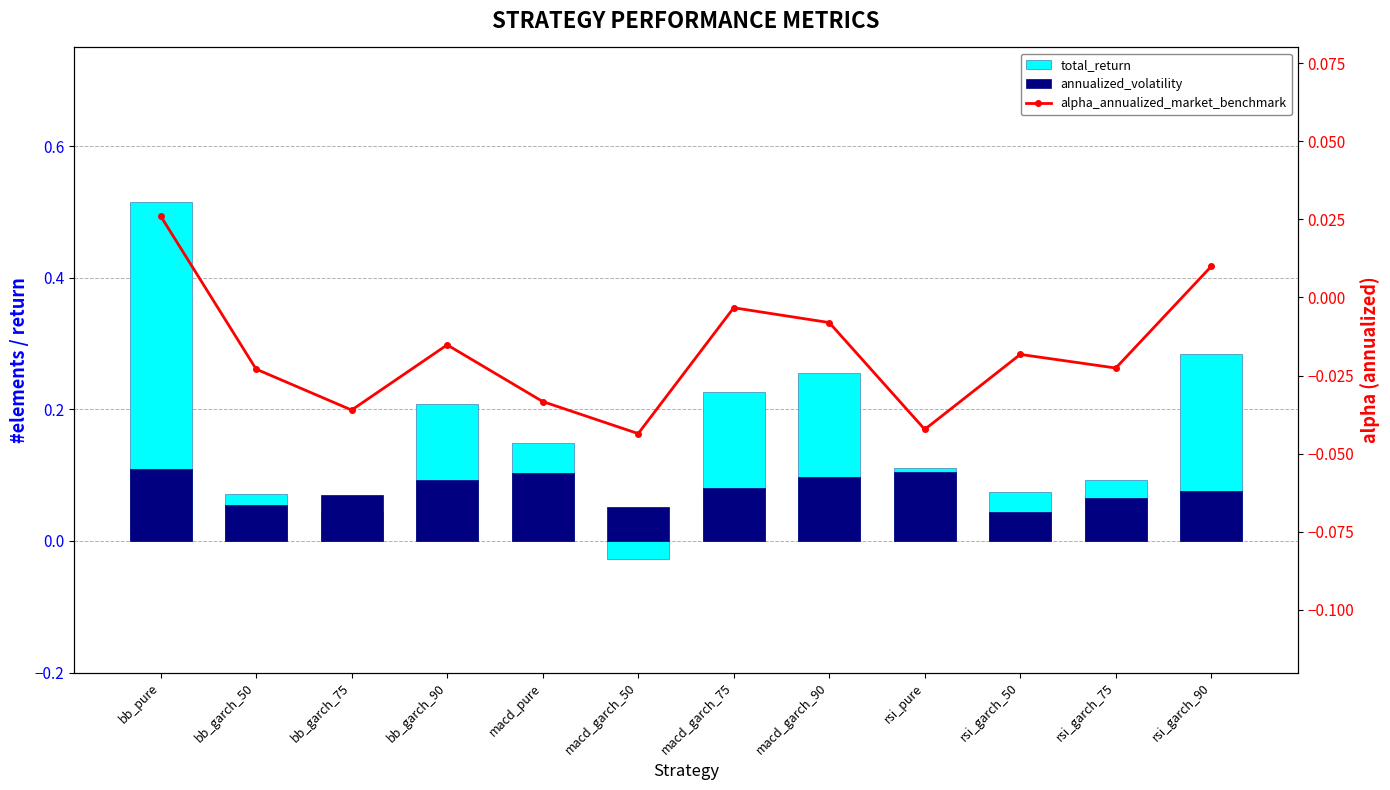

How many distinct data groups are displayed?

3